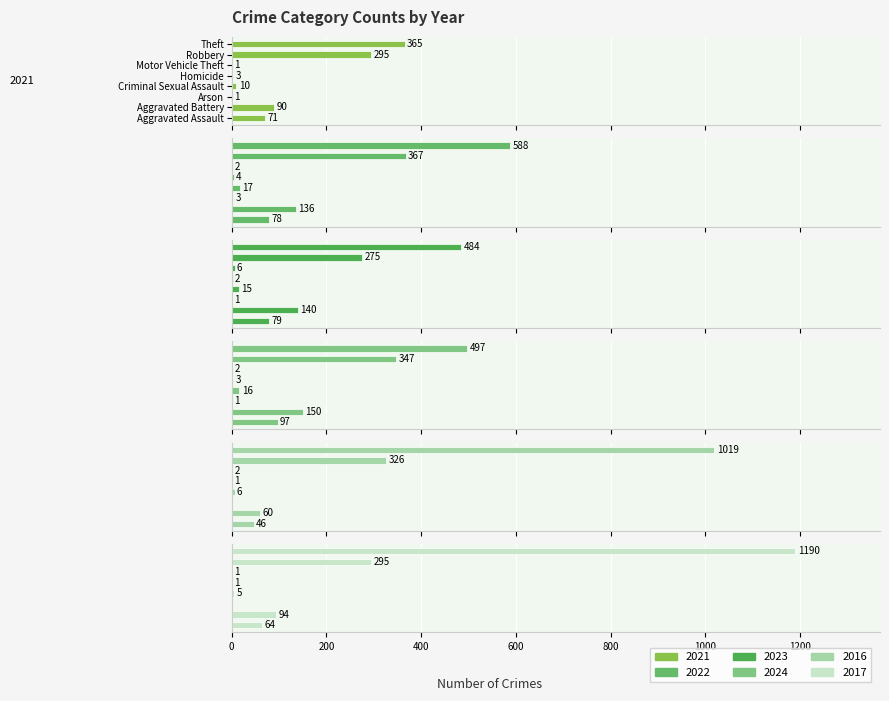

Does the chart contain stacked bars?

No